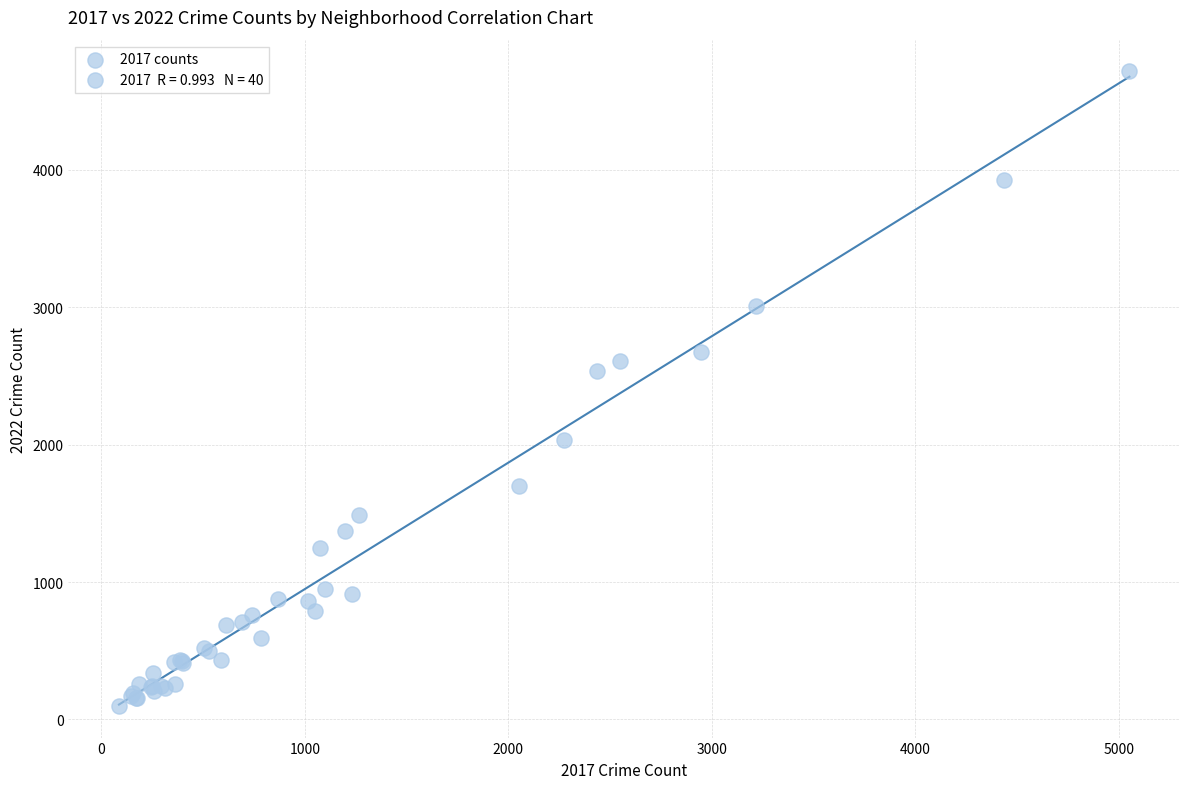

What Y value in the scatter plot is closest to 2407?

2538